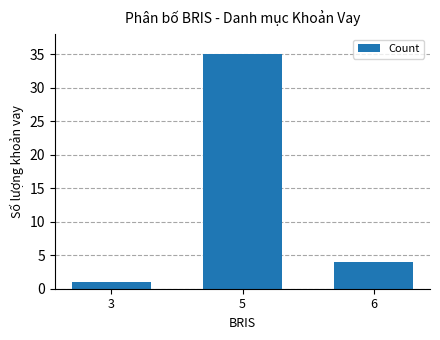

Reading left to right, extract all data points from this chart.

1	35	4